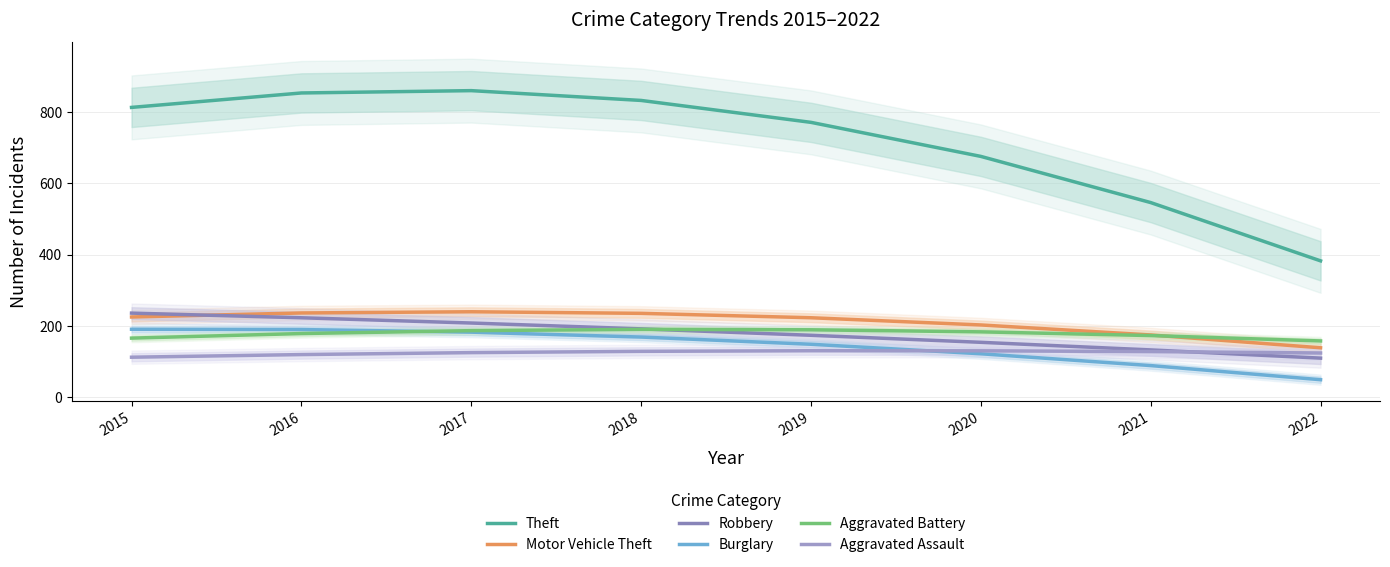

How many categories are shown in the chart?

8